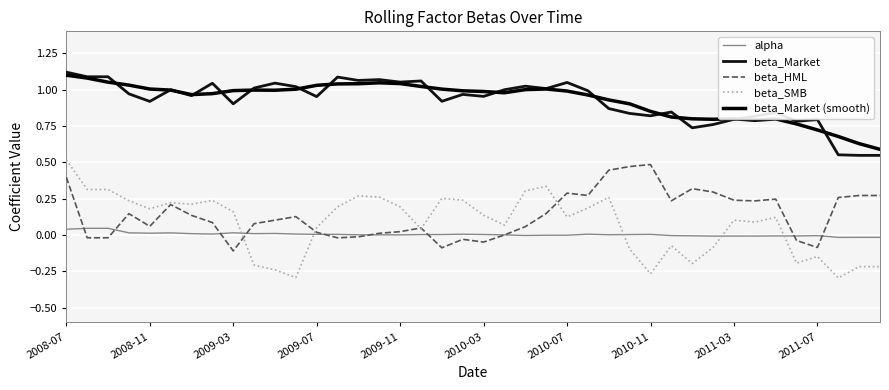

Does the chart have visible grid lines?

Yes